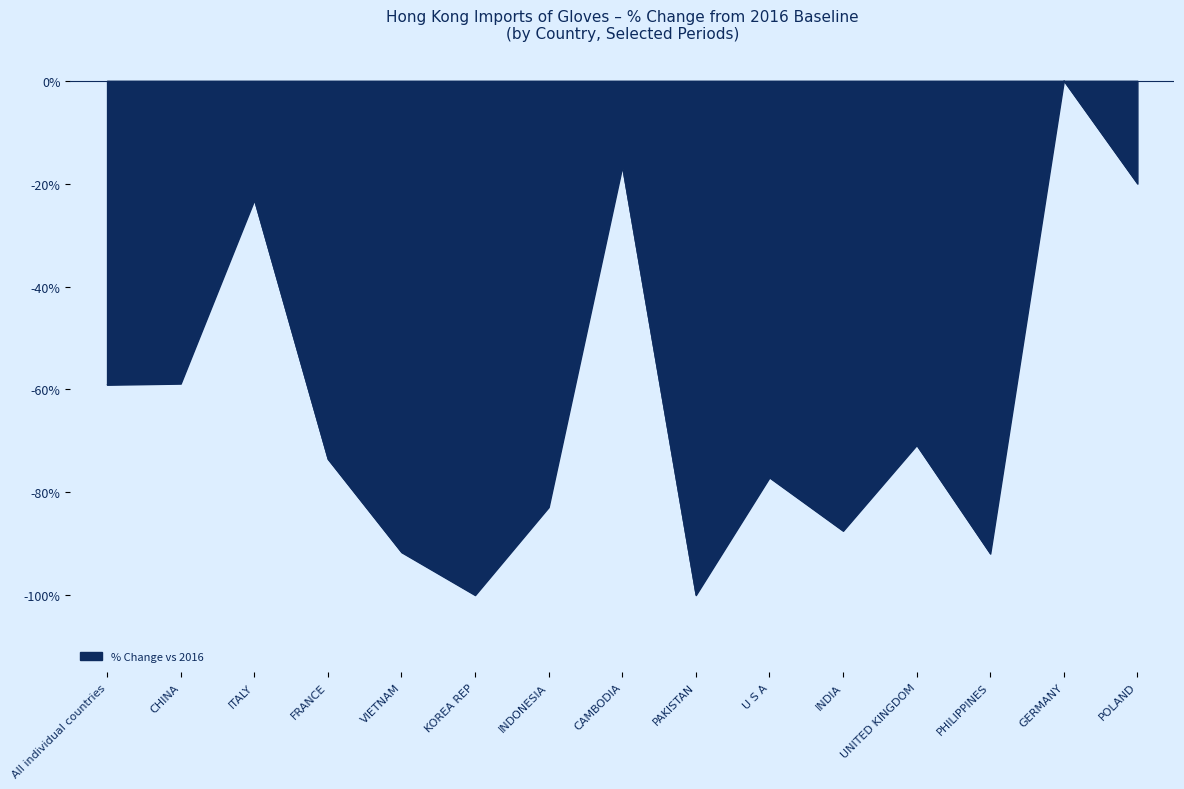

Which has a higher value, PHILIPPINES or CHINA?

CHINA